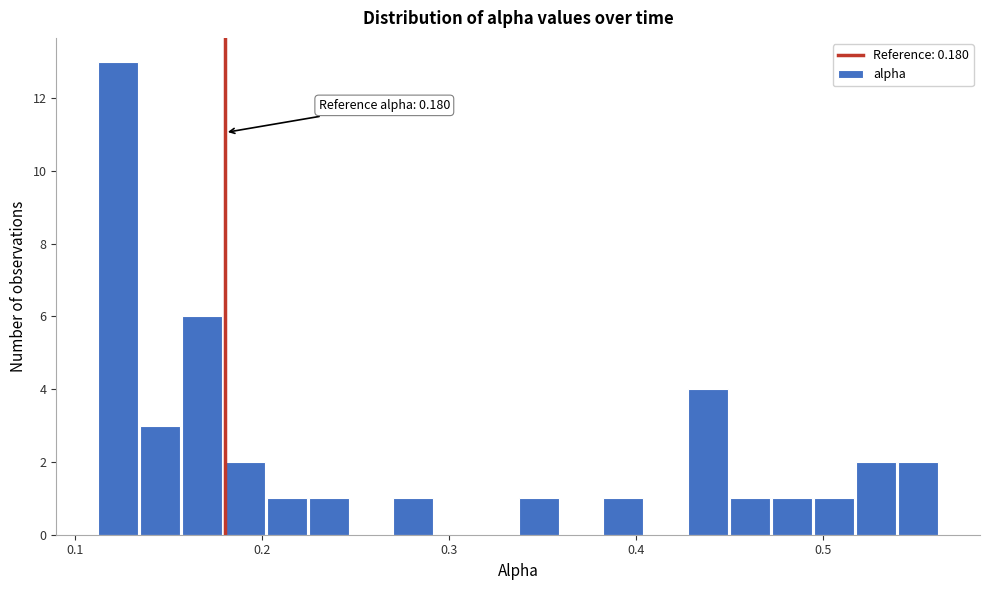

Around what value on the x-axis is the tallest bar? Give the approximate position of its centre, as read against the axis.

0.12